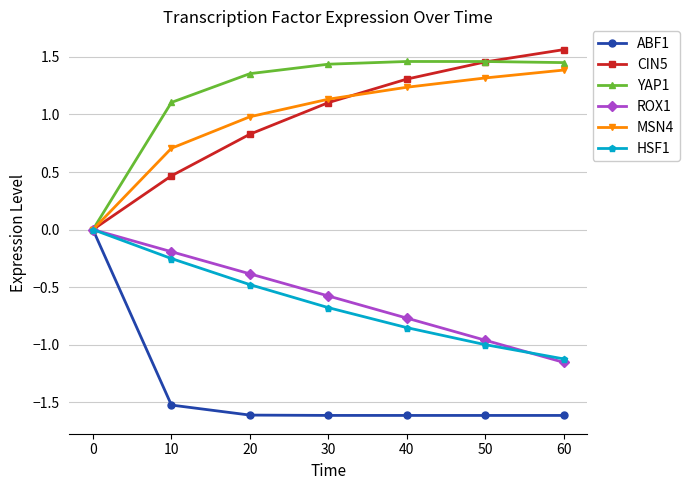

Rank the categories by HSF1 value from highest to lowest.

0, 10, 20, 30, 40, 50, 60